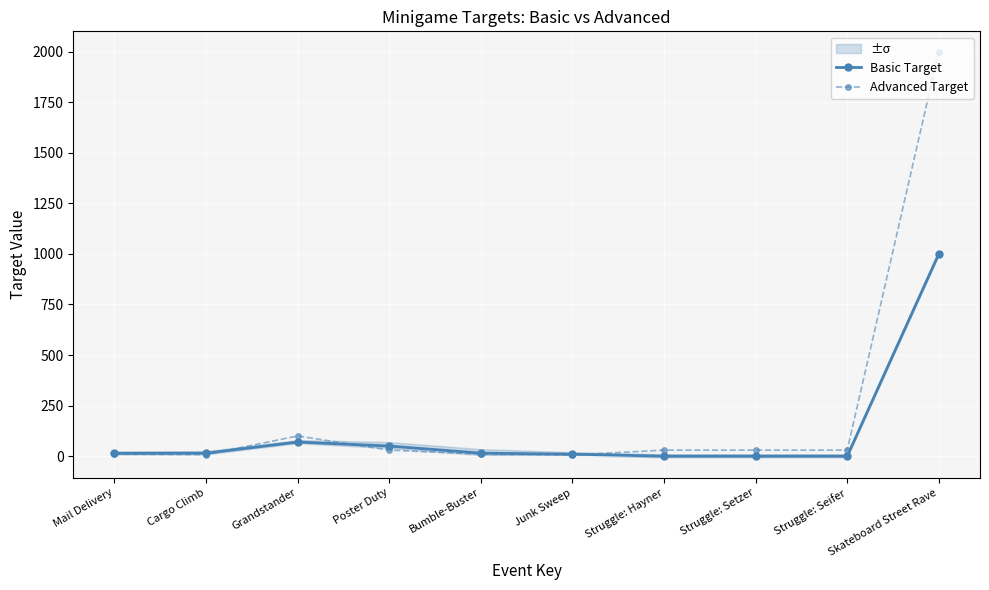

True or false: Advanced Target and Basic Target cross at least once.

True